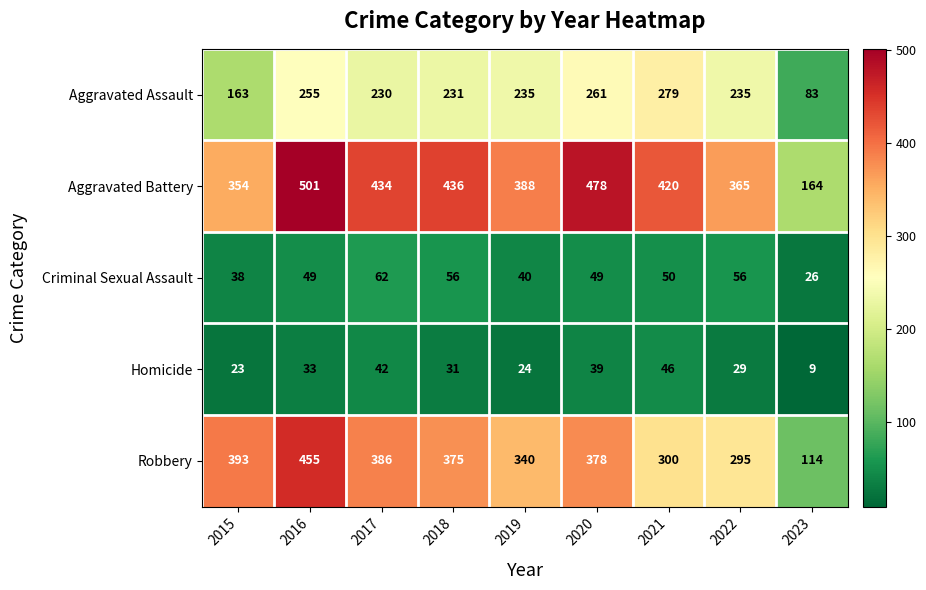

What is the total value across all series at 2022?

980